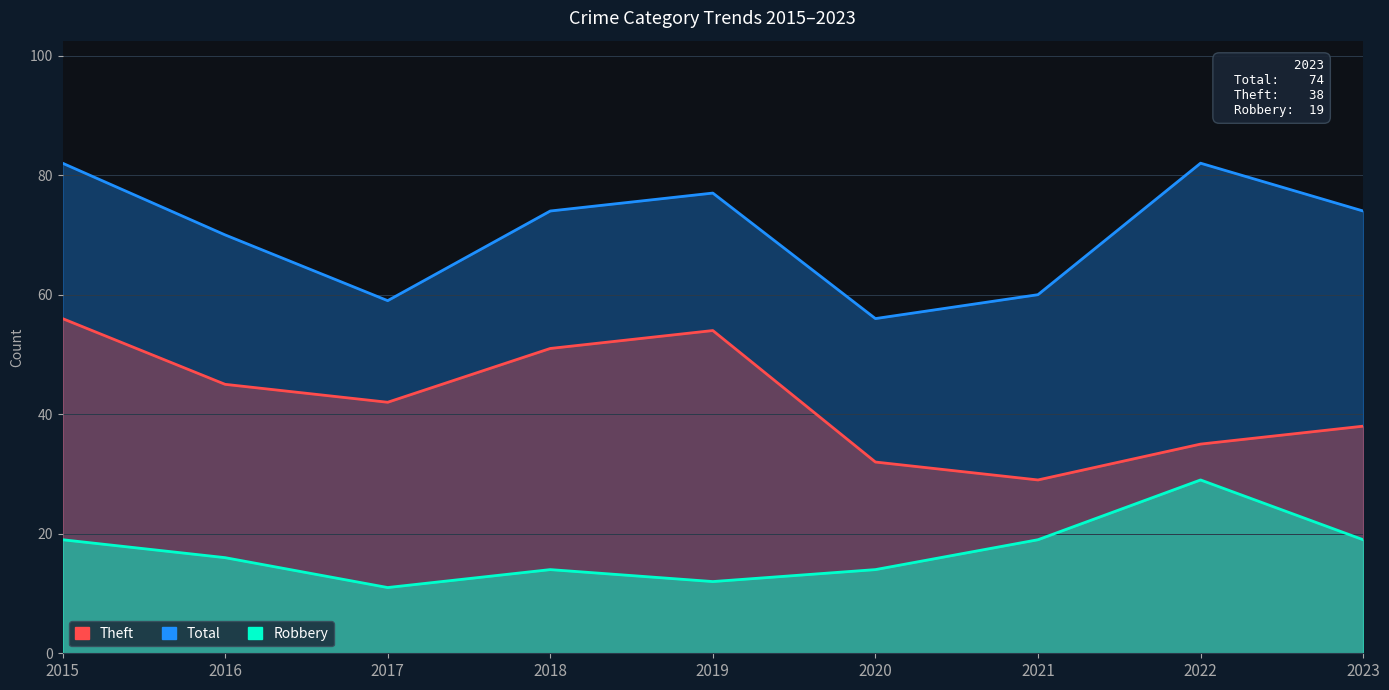

At which category is the sum across all series the highest?

2015